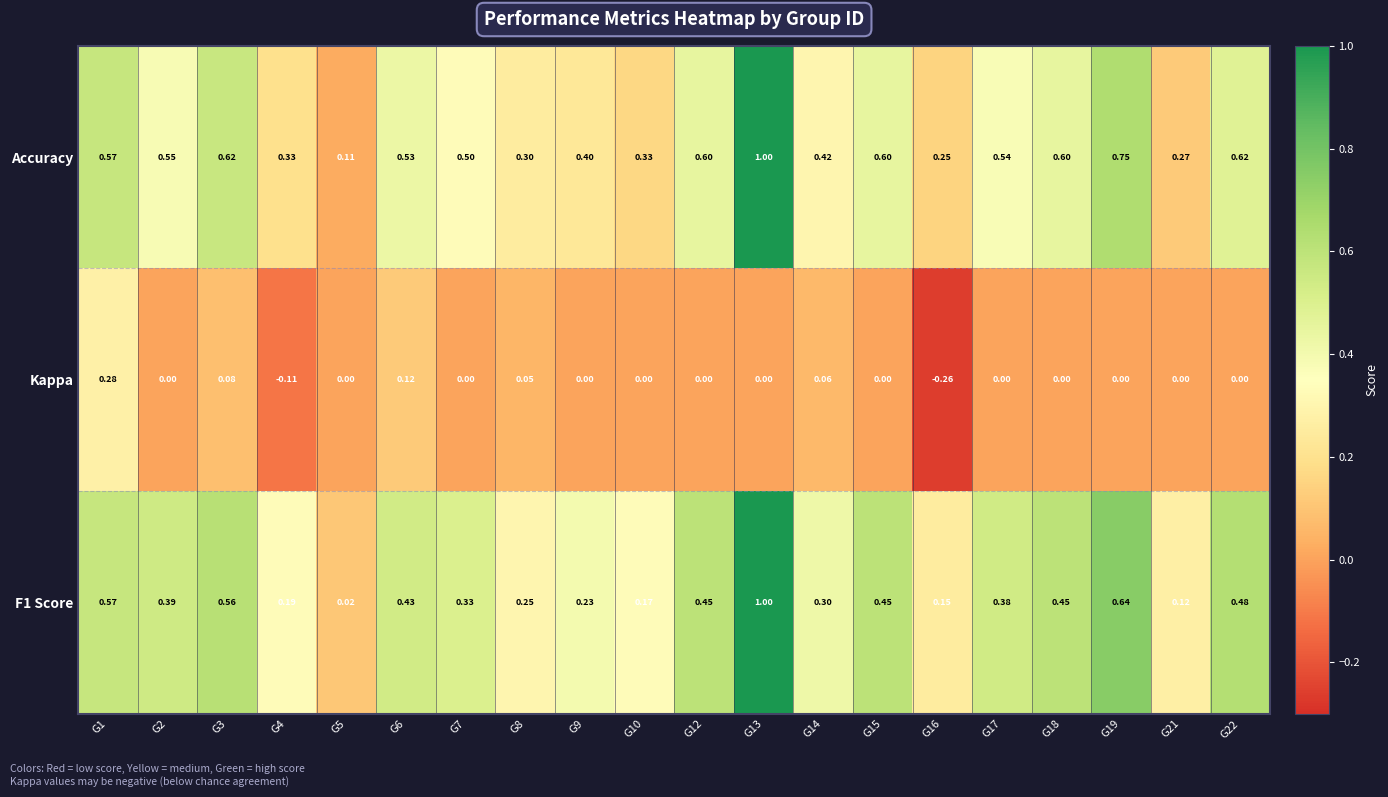

What is the spread (max minus min) of values at G9?

0.4